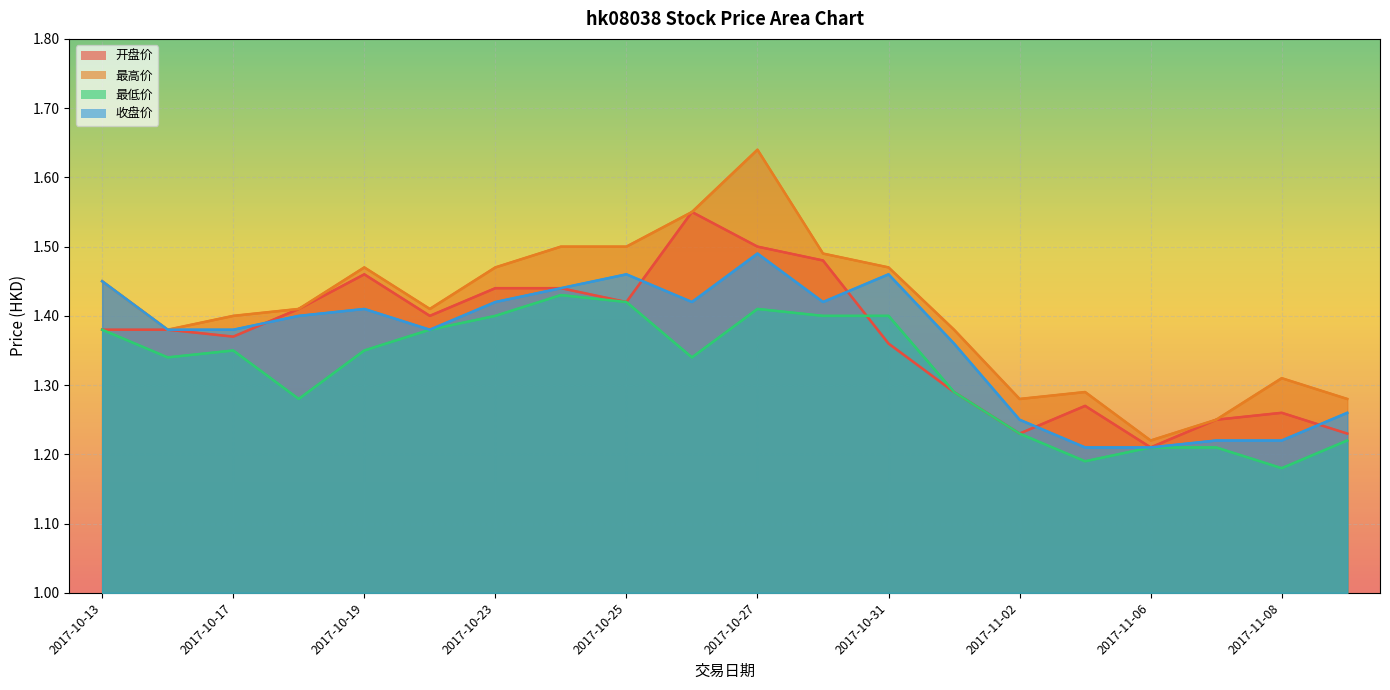

Which category has the lowest value in the 收盘价 series?

2017-11-03